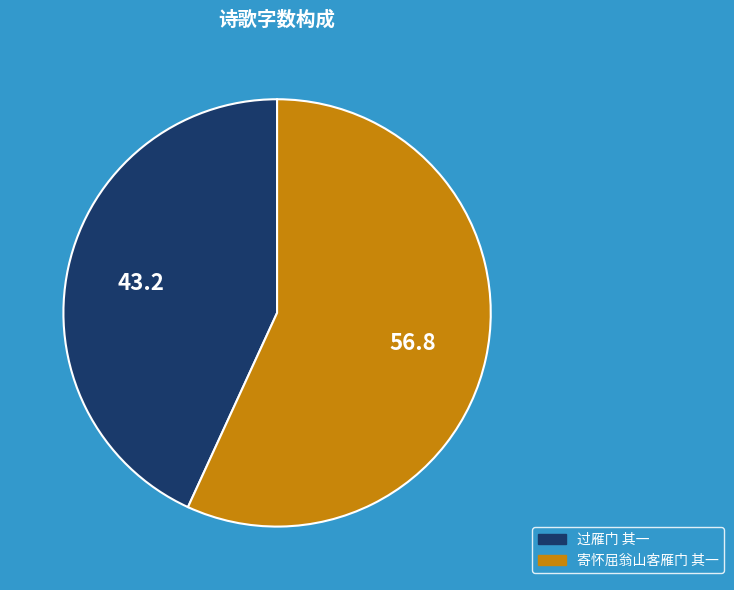

Combined, do 过雁门 其一 and 寄怀屈翁山客雁门 其一 account for over 50%?

Yes